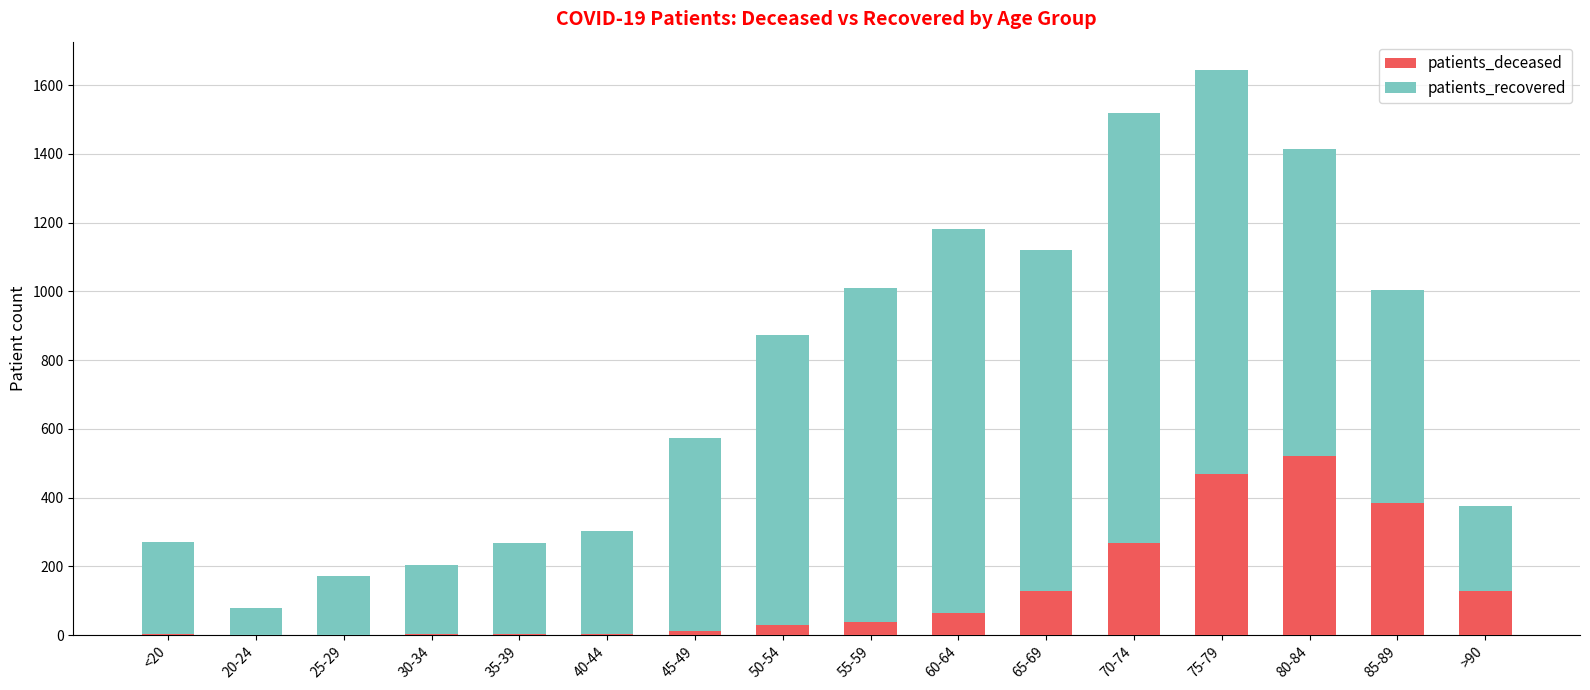

True or false: patients_deceased has a value of 4 at 35-39.

True